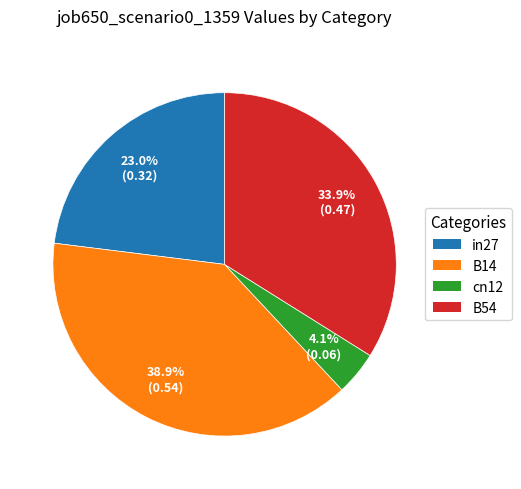

Is there a majority slice in this chart?

No